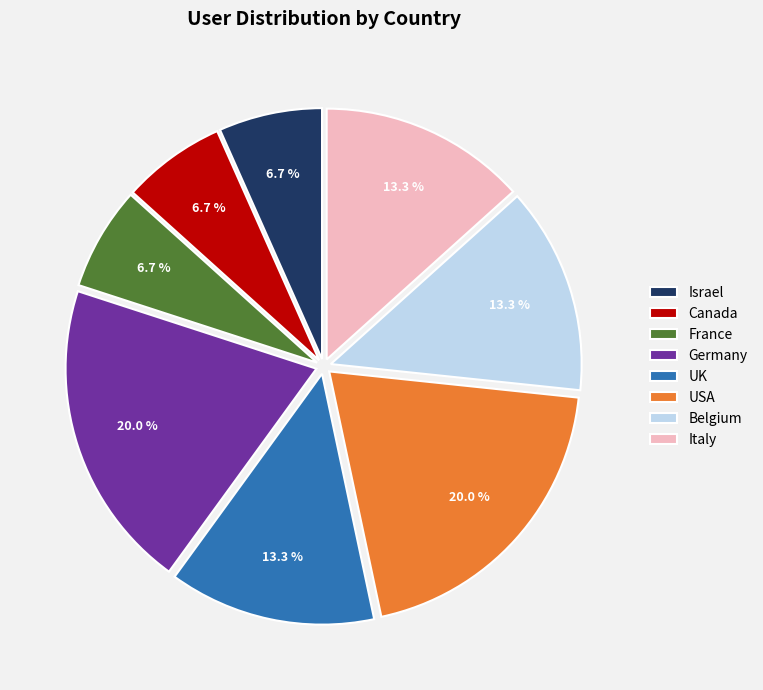

To the nearest percent, what is the difference between the largest and smallest slice percentages?

13%